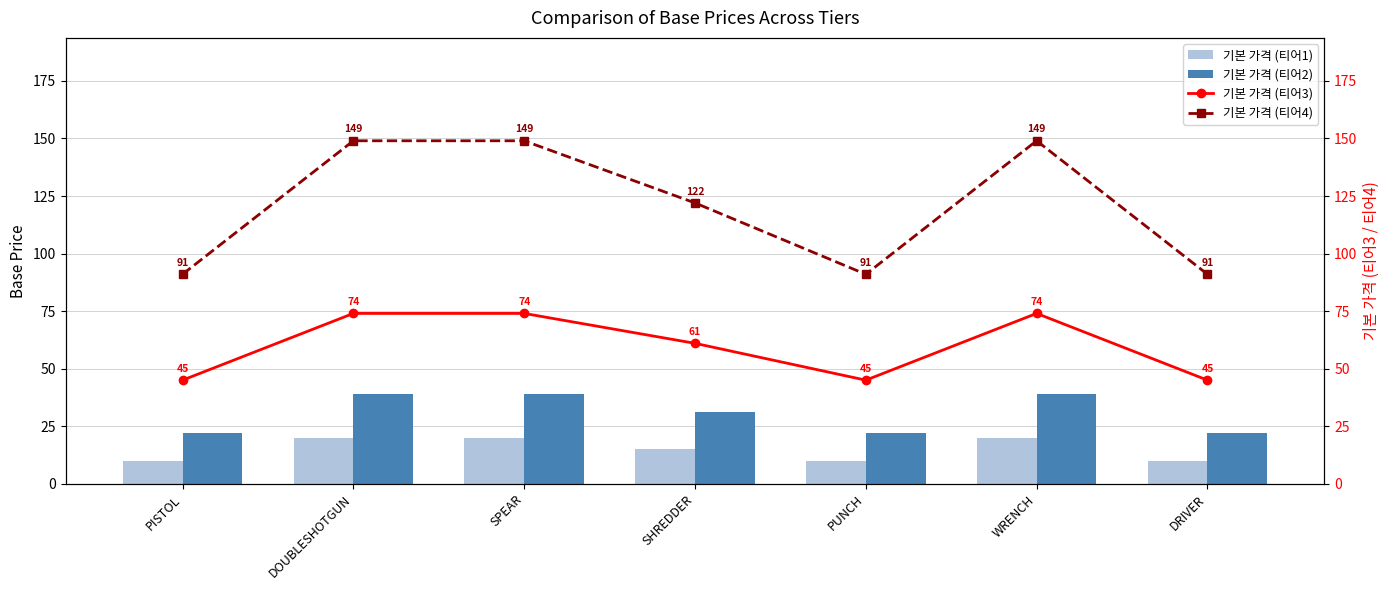

List the series in order of their peak value, lowest first.

기본 가격 (티어1), 기본 가격 (티어2), 기본 가격 (티어3), 기본 가격 (티어4)